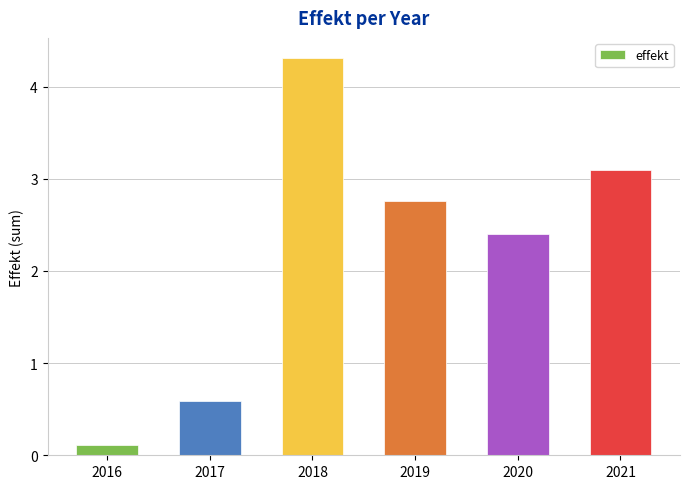

The chart shows a value of 2.4 at 2020. True or false?

True